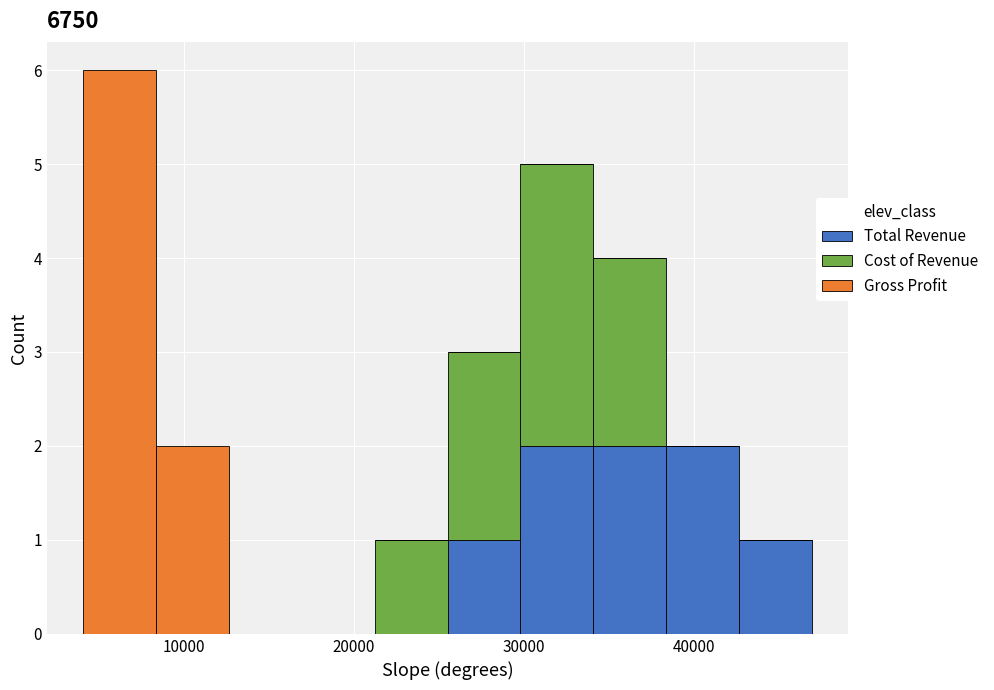

Which range on the x-axis has the tallest stacked bar (by total height)?

4000 to 8000